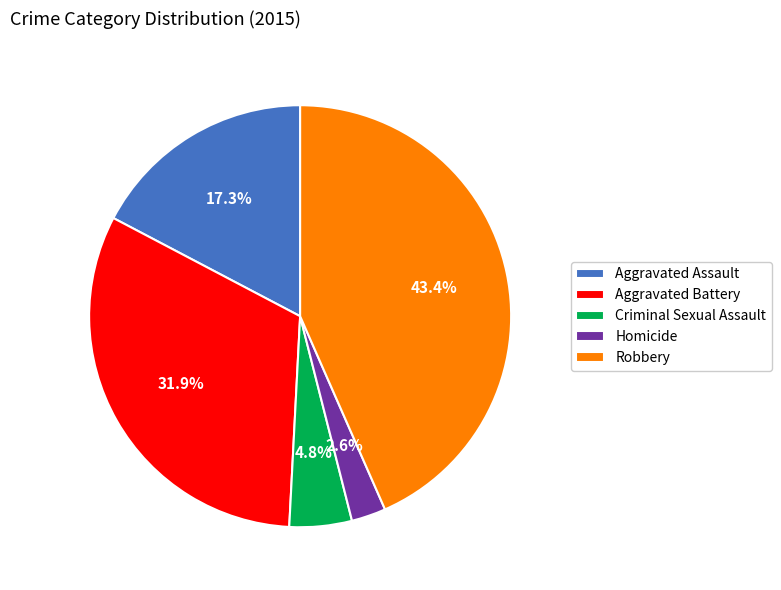

To the nearest percent, what is the average slice percentage?

20%